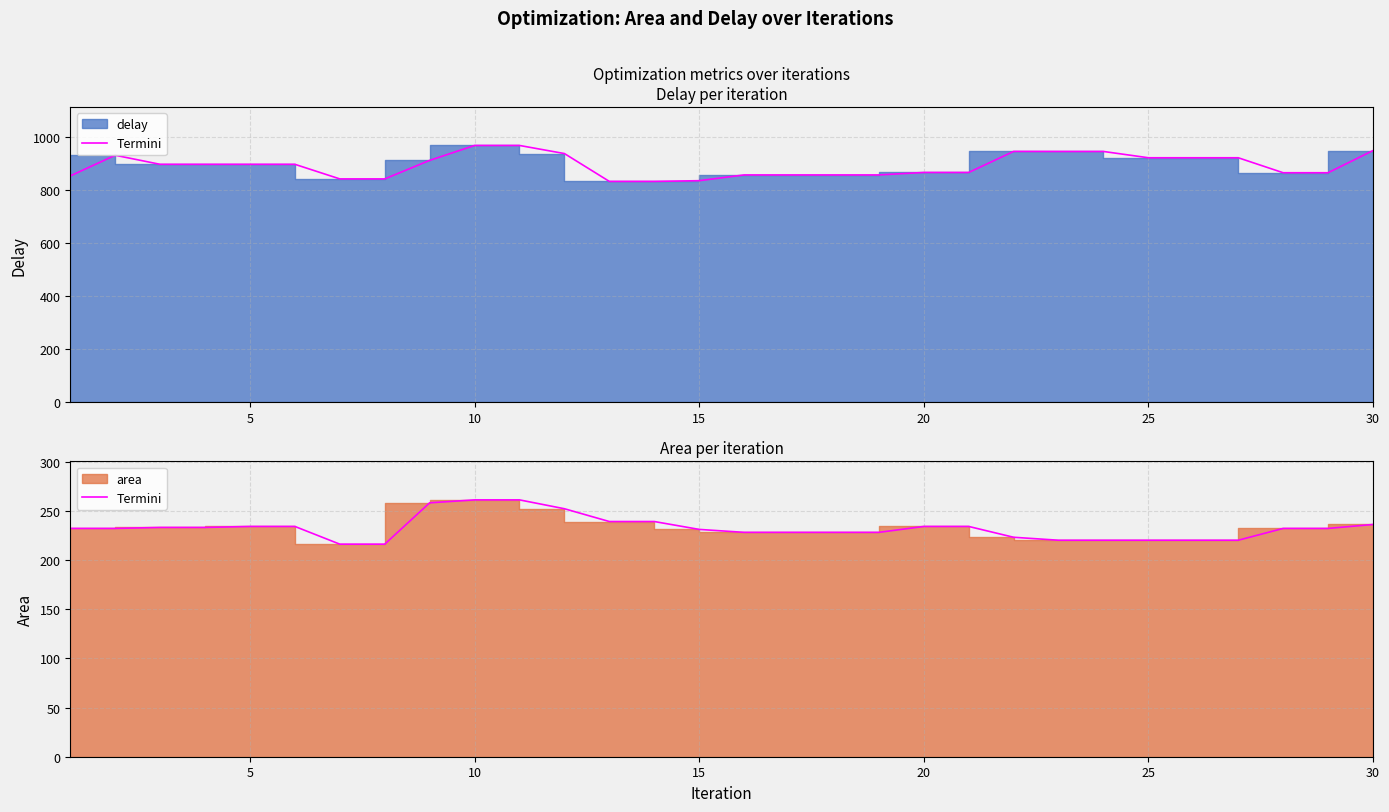

What is the sum of all values?

6974